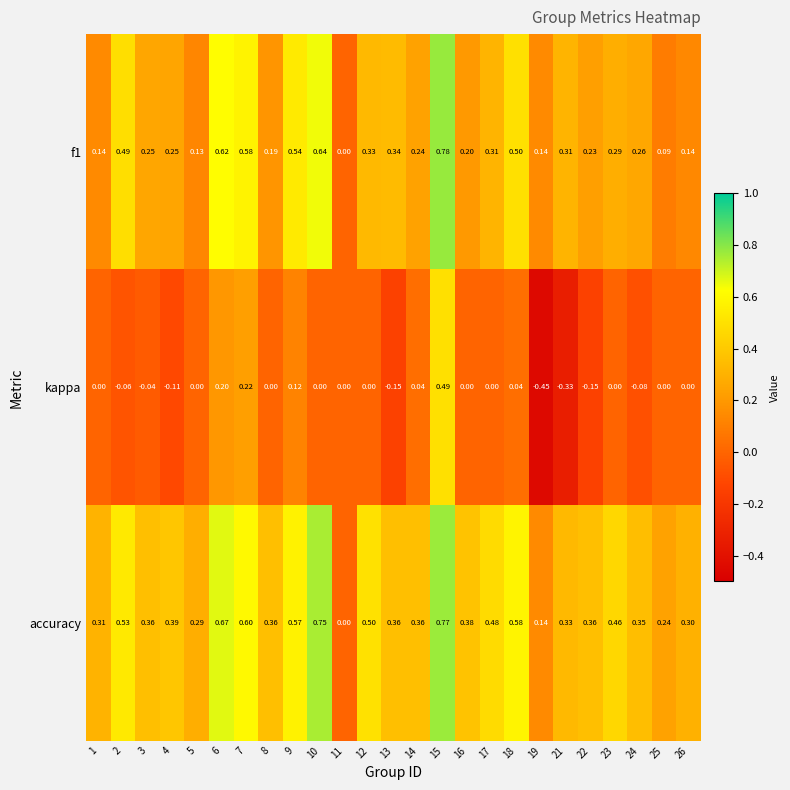

How many data points in f1 are above 0?

24